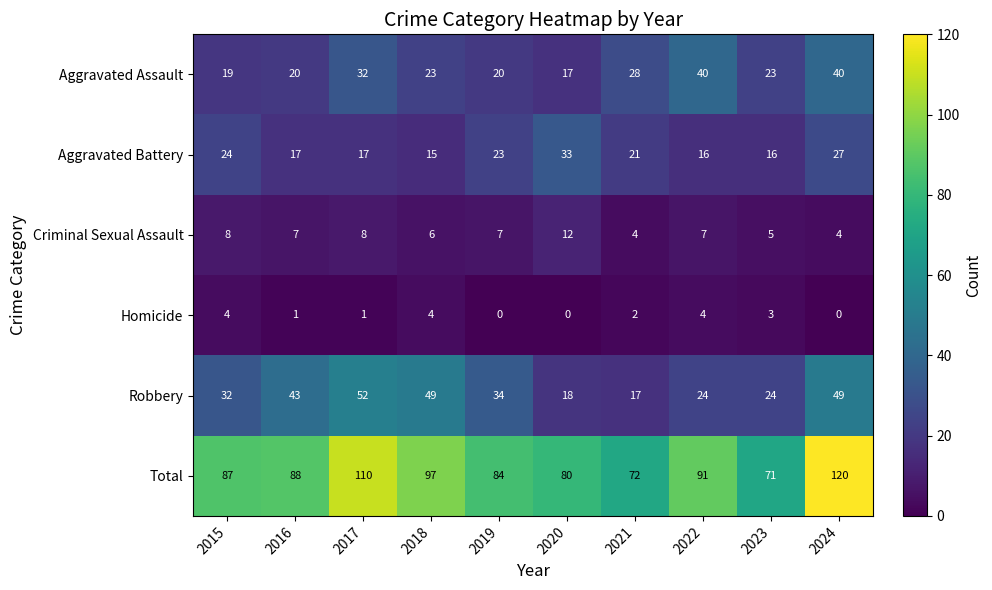

Which category has the highest value across all series?

2024